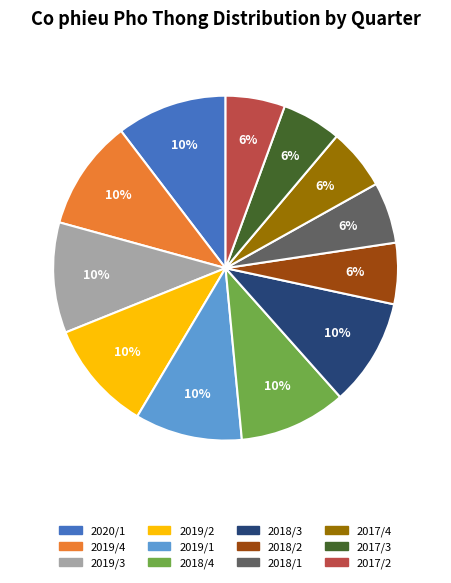

To the nearest percent, what is the average slice percentage?

8%